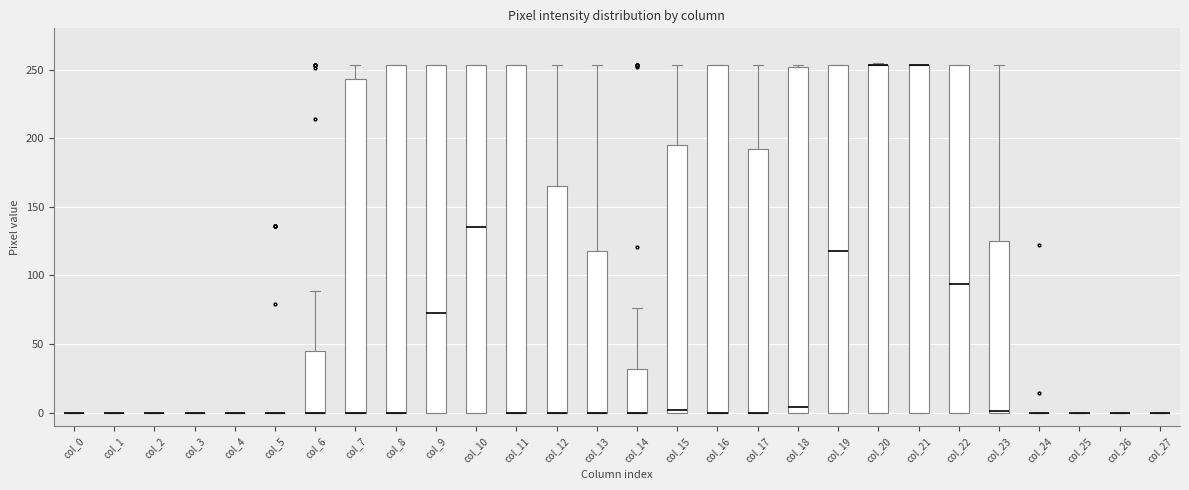

Reading left to right, read every box against the y-axis: the position of its median line, the range the box covers, and the ends of its whiskers. The values are not printed on the chart, so give them approximately, as read against the axis.

col_0: box collapsed to a line at 0, whiskers 0 to 0
col_1: box collapsed to a line at 0, whiskers 0 to 0
col_2: box collapsed to a line at 0, whiskers 0 to 0
col_3: box collapsed to a line at 0, whiskers 0 to 0
col_4: box collapsed to a line at 0, whiskers 0 to 0
col_5: box collapsed to a line at 0, whiskers 0 to 0
col_6: median 0 (drawn on the box's lower edge), box 0 to 45, whiskers 0 to 90
col_7: median 0 (drawn on the box's lower edge), box 0 to 245, whiskers 0 to 255
col_8: median 0 (drawn on the box's lower edge), box 0 to 255, whiskers 0 to 255
col_9: median 75, box 0 to 255, whiskers 0 to 255
col_10: median 135, box 0 to 255, whiskers 0 to 255
col_11: median 0 (drawn on the box's lower edge), box 0 to 255, whiskers 0 to 255
col_12: median 0 (drawn on the box's lower edge), box 0 to 165, whiskers 0 to 255
col_13: median 0 (drawn on the box's lower edge), box 0 to 120, whiskers 0 to 255
col_14: median 0 (drawn on the box's lower edge), box 0 to 30, whiskers 0 to 75
col_15: median 0 (just above the box's lower edge), box 0 to 195, whiskers 0 to 255
col_16: median 0 (drawn on the box's lower edge), box 0 to 255, whiskers 0 to 255
col_17: median 0 (drawn on the box's lower edge), box 0 to 190, whiskers 0 to 255
col_18: median 5, box 0 to 250, whiskers 0 to 255
col_19: median 120, box 0 to 255, whiskers 0 to 255
col_20: median 255 (drawn on the box's upper edge), box 0 to 255, whiskers 0 to 255 (just above the box's upper edge)
col_21: median 255 (drawn on the box's upper edge), box 0 to 255, whiskers 0 to 255
col_22: median 95, box 0 to 255, whiskers 0 to 255
col_23: median 0 (drawn on the box's lower edge), box 0 to 125, whiskers 0 to 255
col_24: box collapsed to a line at 0, whiskers 0 to 0
col_25: box collapsed to a line at 0, whiskers 0 to 0
col_26: box collapsed to a line at 0, whiskers 0 to 0
col_27: box collapsed to a line at 0, whiskers 0 to 0